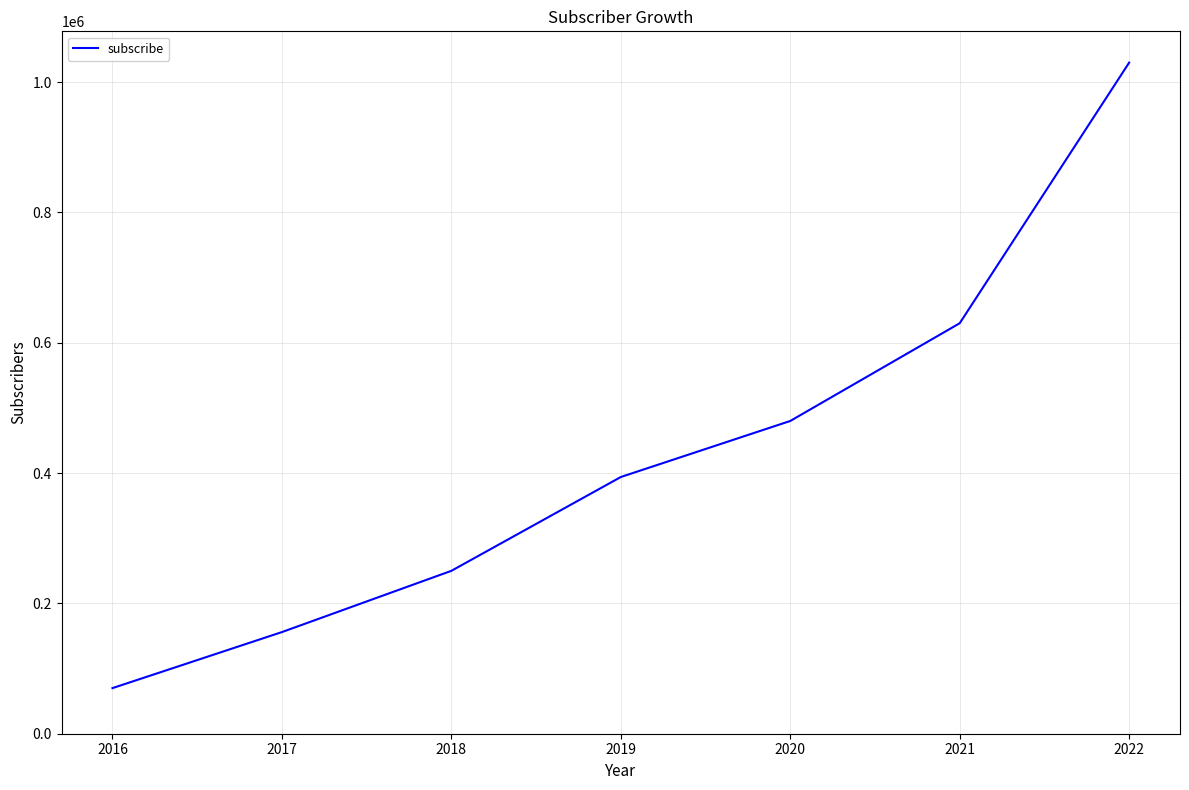

Where is the data nearest to the value 550000?

2020